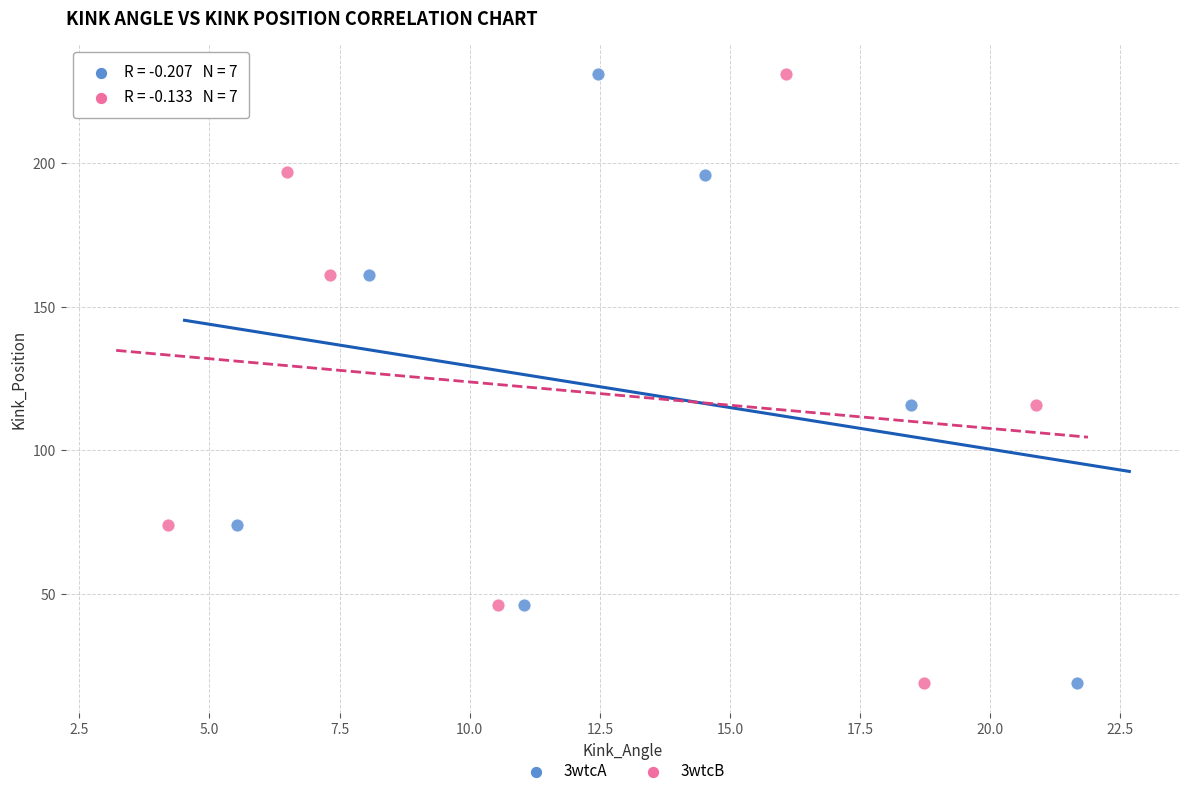

What are all the series names shown in the legend?

3wtcA, 3wtcB